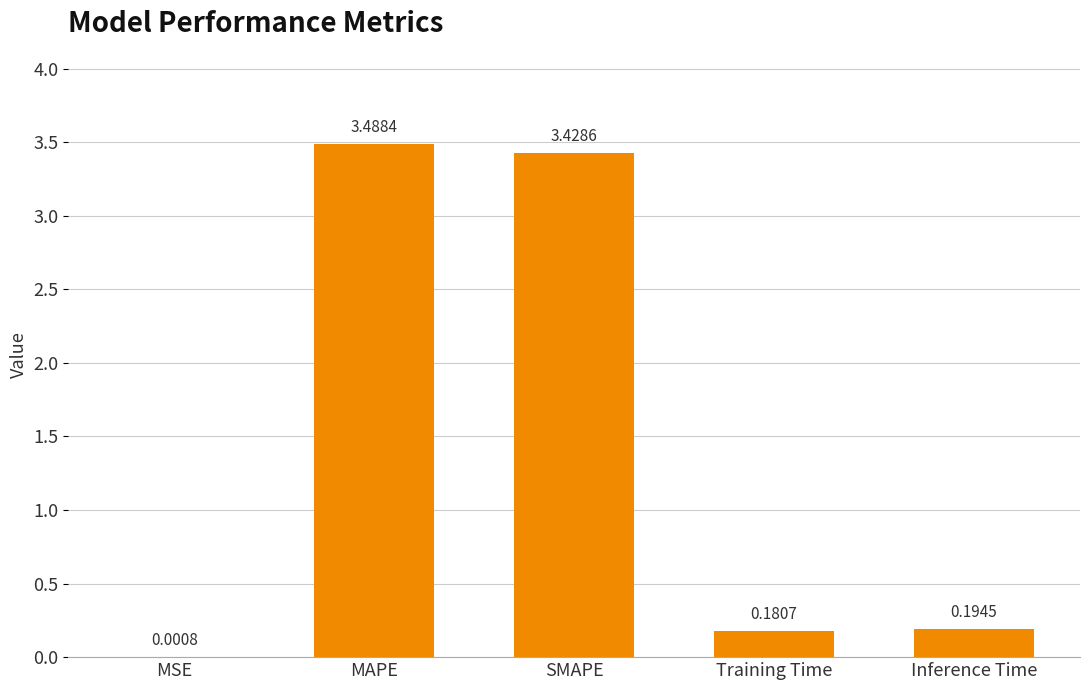

Are the bars horizontal?

No